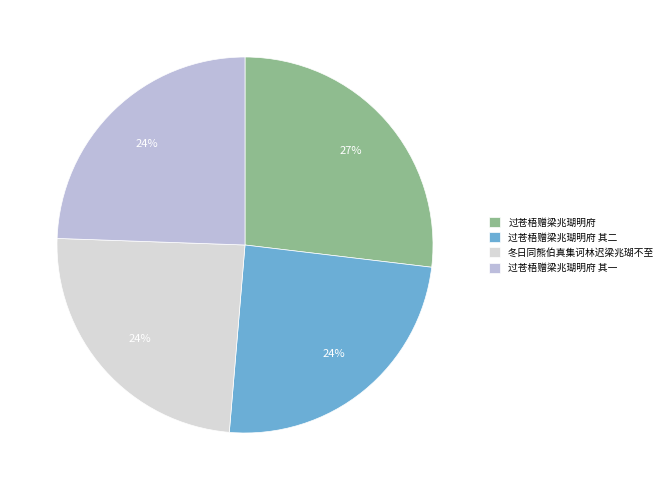

The 过苍梧赠梁兆瑚明府 其一 slice represents 24% of the pie. True or false?

True